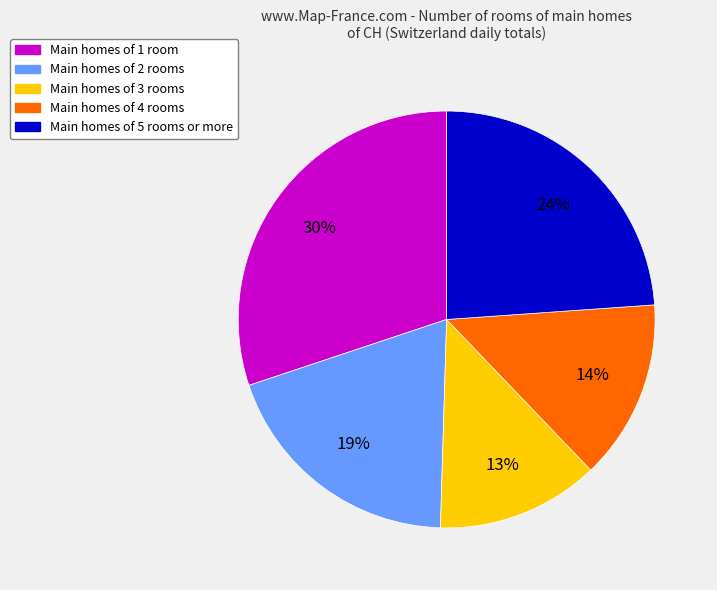

Which has a higher value, Main homes of 3 rooms or Main homes of 4 rooms?

Main homes of 4 rooms